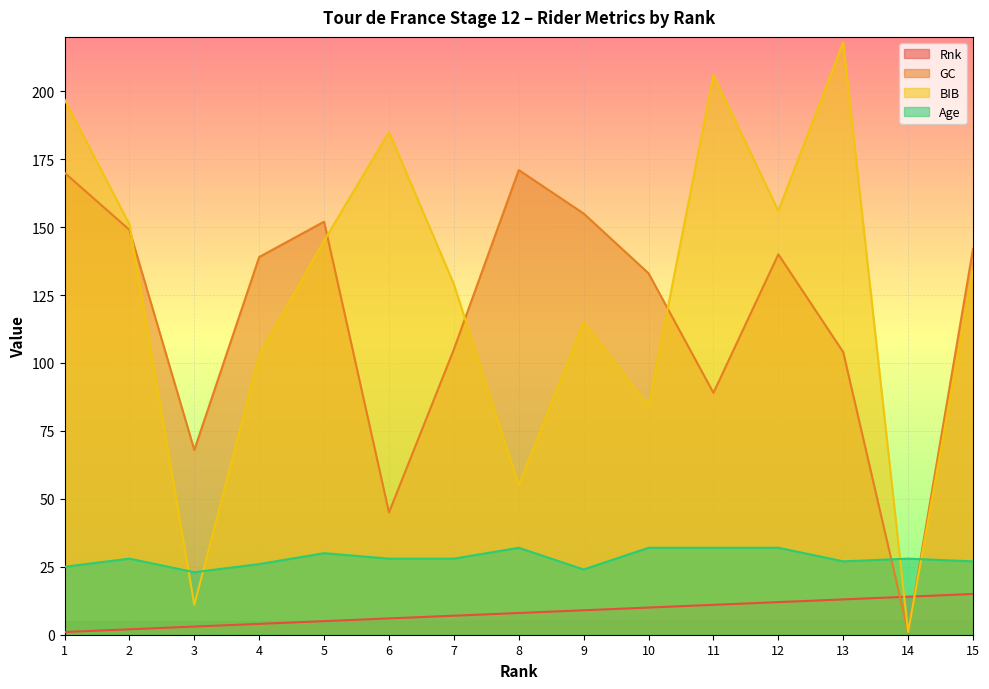

Which series ends up on top after the final intersection of Rnk and GC?

GC